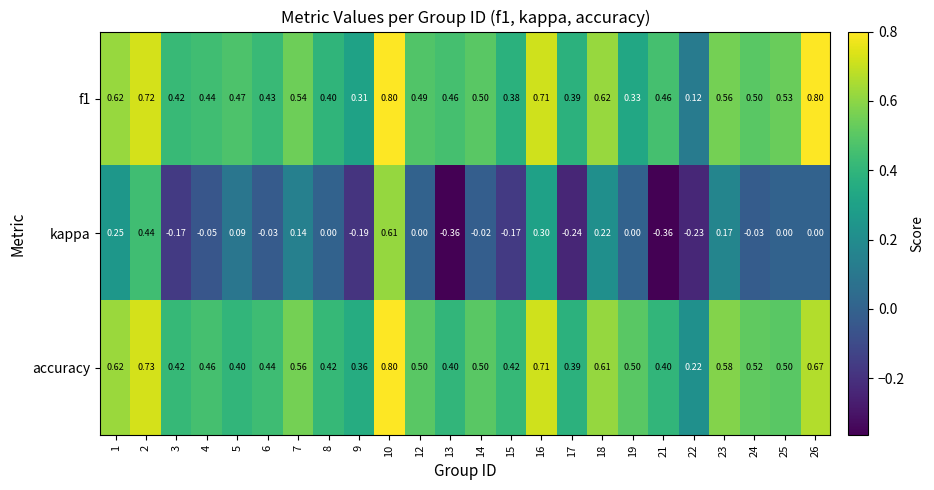

Which series has the largest range (max minus min)?

kappa